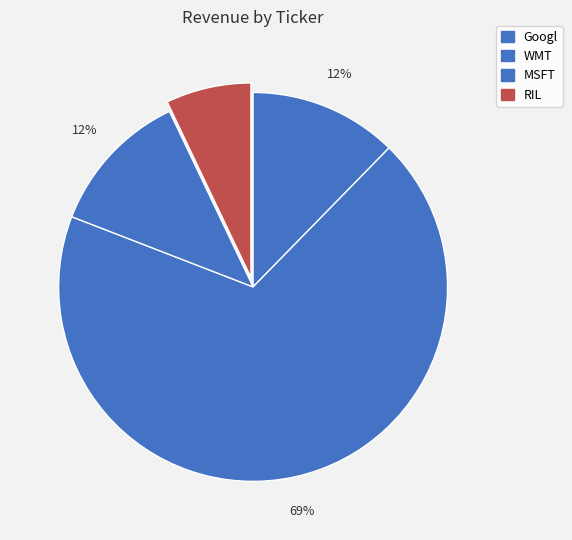

Which has a higher value, WMT or RIL?

WMT